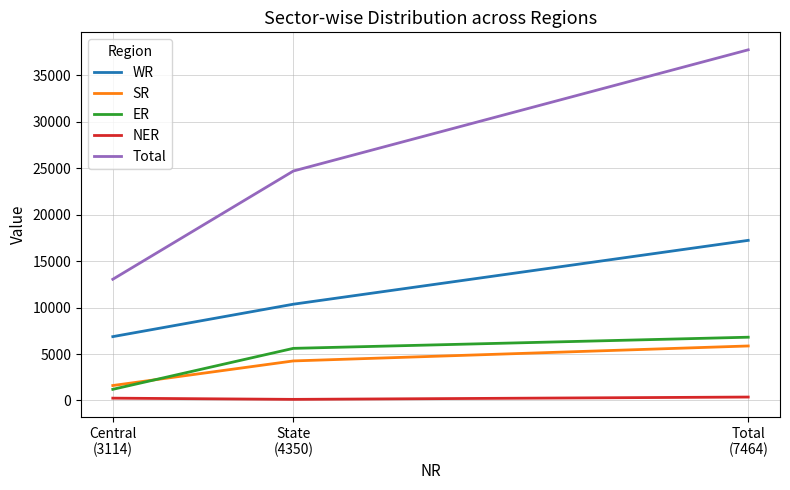

At Central
(3114), list the series in order from largest to smallest.

Total, WR, SR, ER, NER